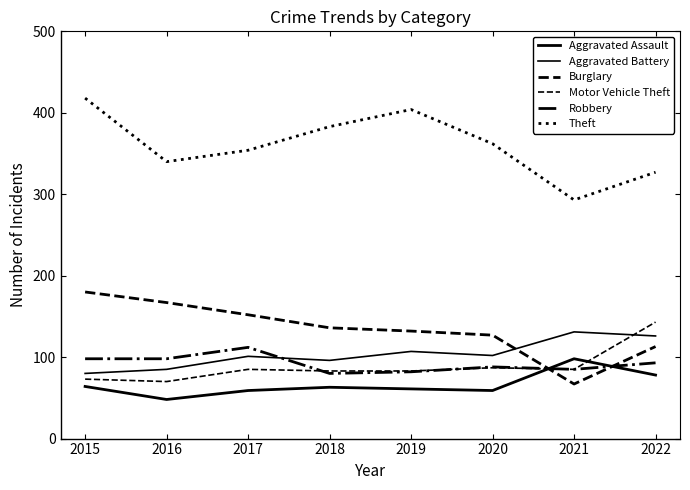

Rank the series at 2021 from lowest to highest value.

Burglary, Motor Vehicle Theft, Robbery, Aggravated Assault, Aggravated Battery, Theft